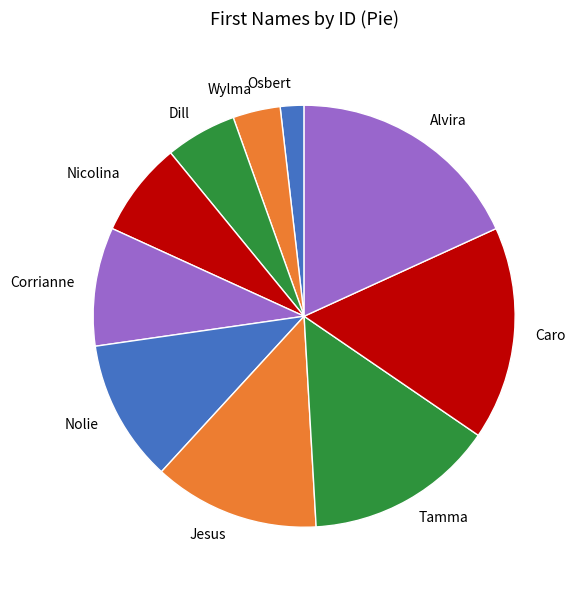

What is the ratio of the value at Wylma to the value at Dill?

0.7